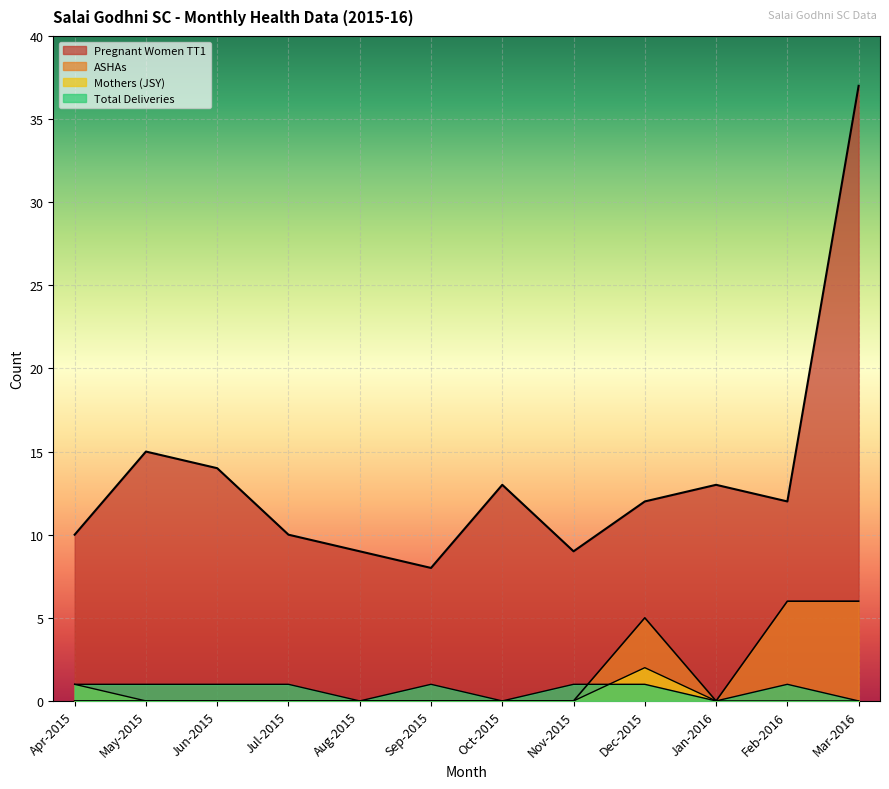

Is the value of Total Deliveries at Aug-2015 greater than the value of Mothers at Nov-2015?

No